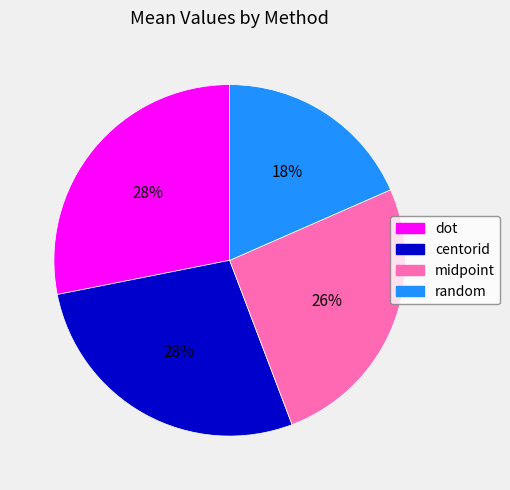

To the nearest percent, what percentage of the pie is random?

18%